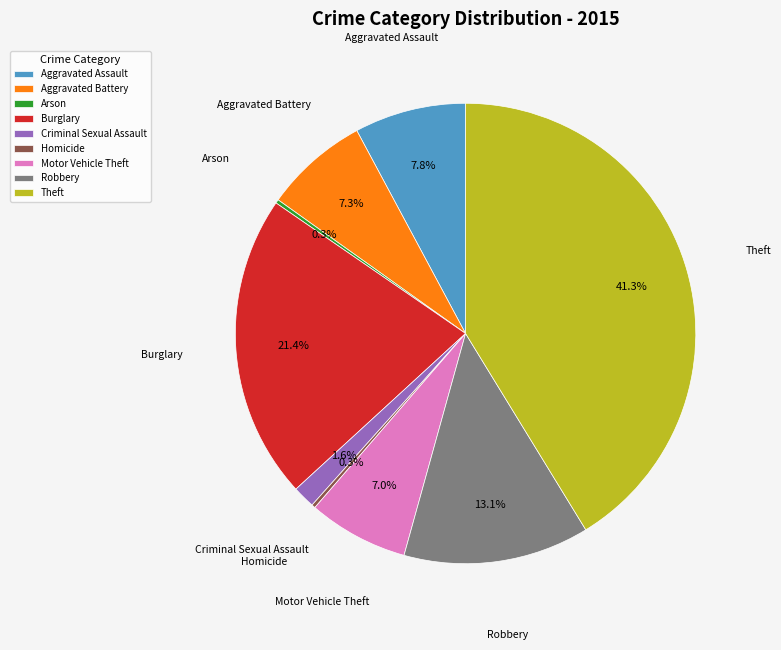

Does Aggravated Assault represent more than half of the total?

No